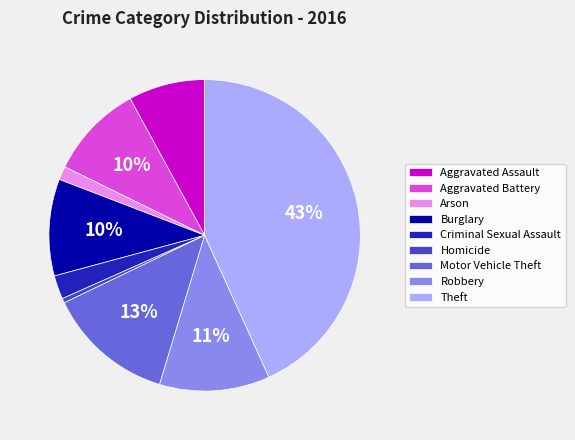

Approximately how many times larger is the value at Aggravated Battery compared to Homicide?

21.0